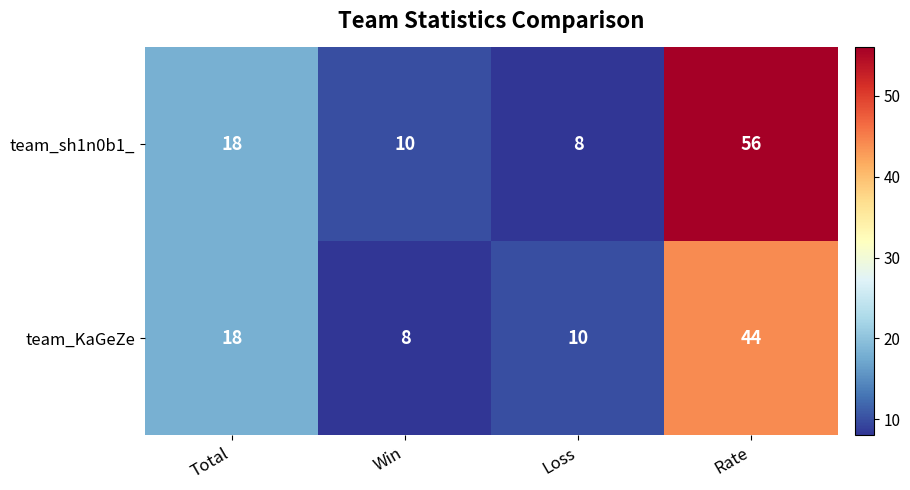

Reading left to right, extract all data points from this chart.

team_sh1n0b1_: Total=18	Win=10	Loss=8	Rate=56
team_KaGeZe: Total=18	Win=8	Loss=10	Rate=44